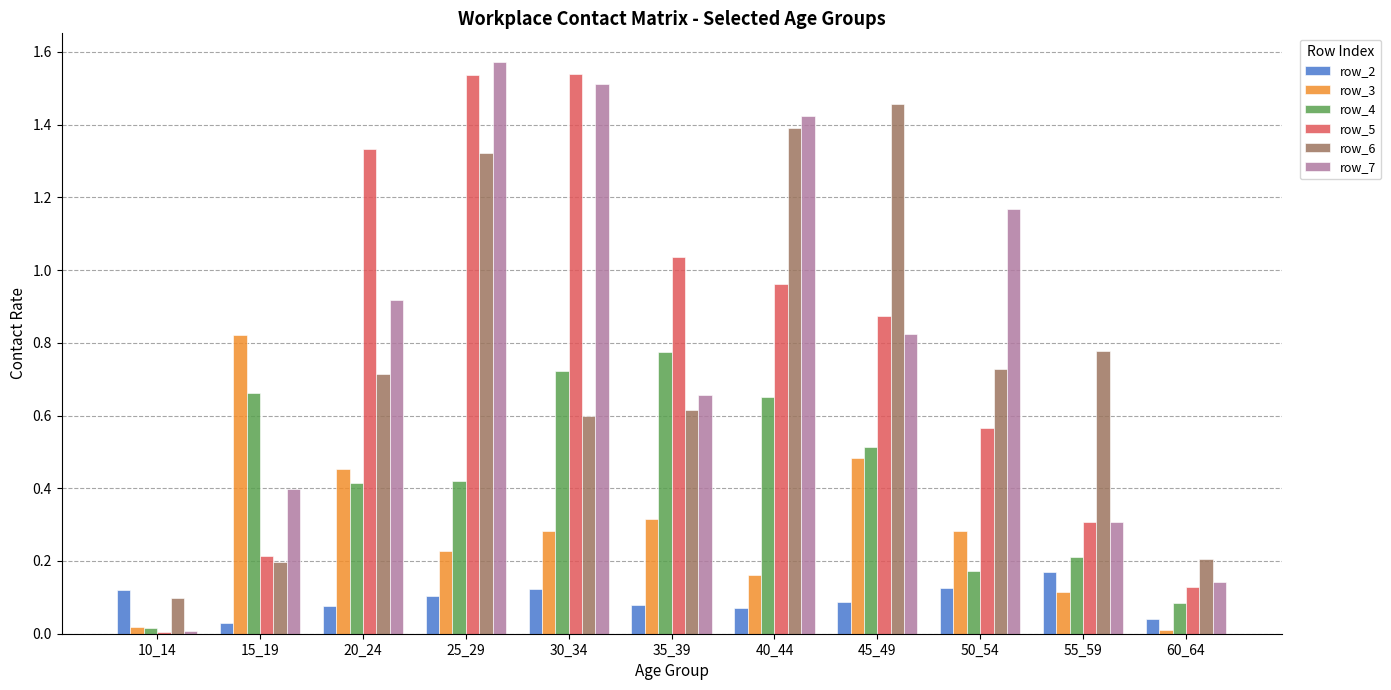

Is the value of row_2 at 15_19 greater than the value of row_3 at 20_24?

No